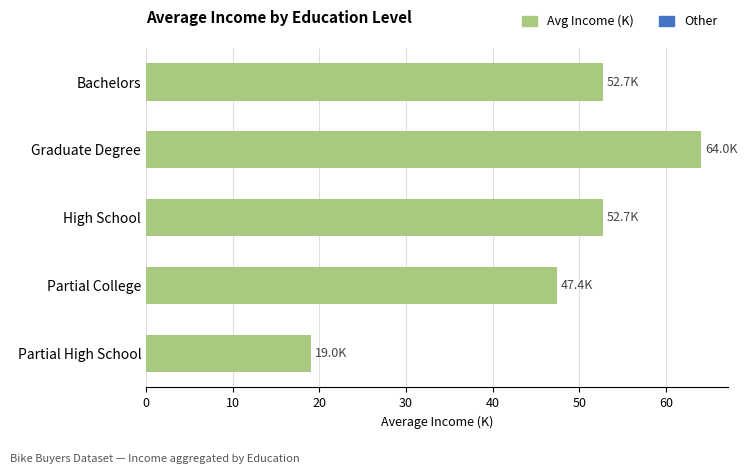

True or false: the data shows 52.7 at High School.

True